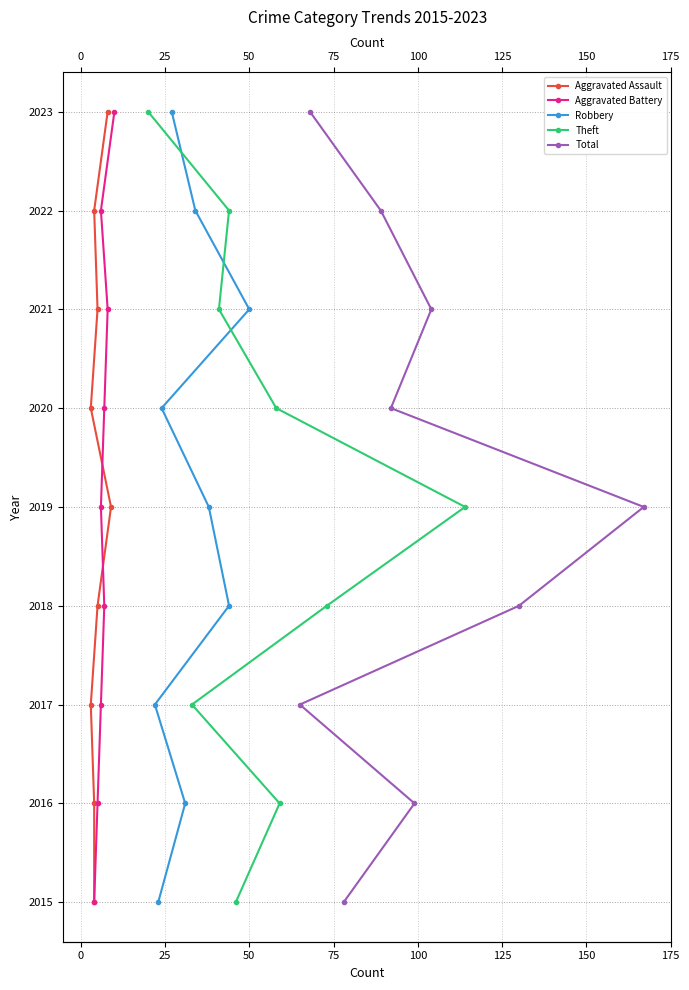

How many values in the Aggravated Assault series are below 2019?

4